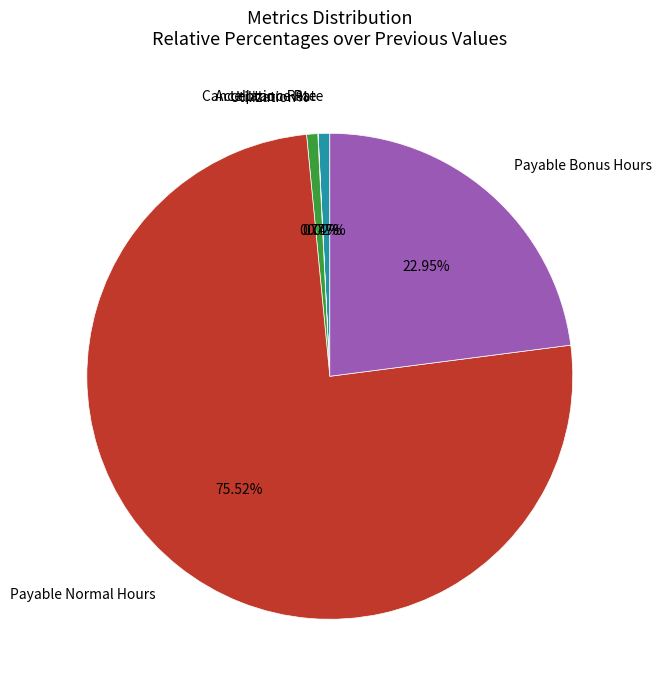

Does any single category account for the majority?

Yes